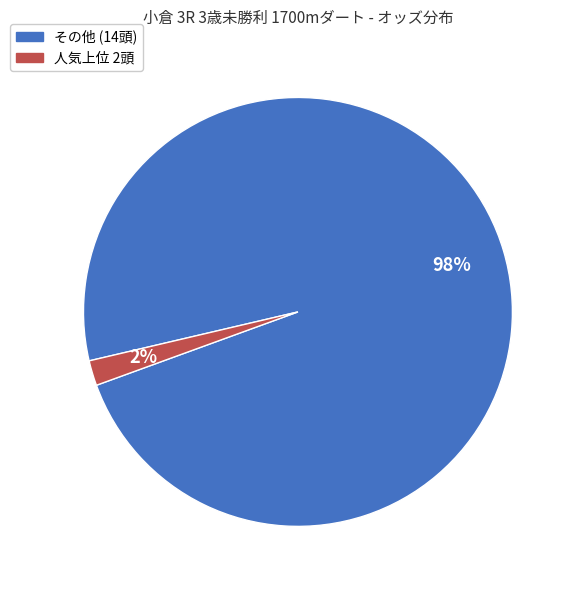

To the nearest percent, what is the average slice percentage?

50%